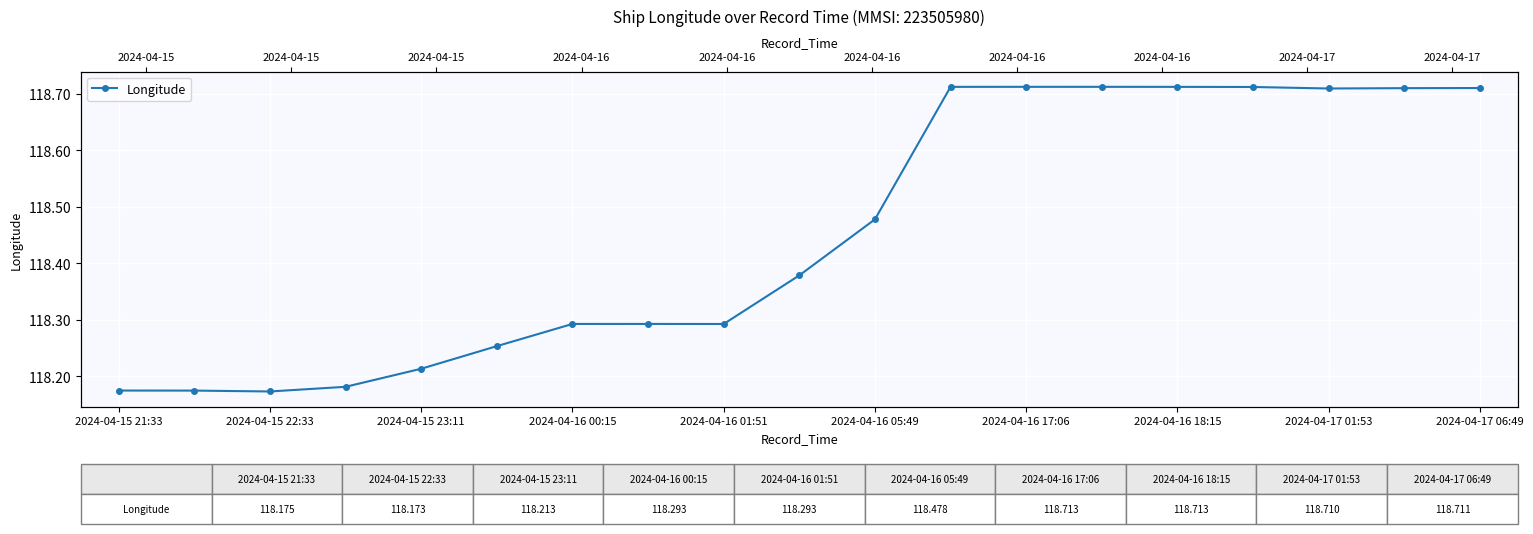

Read the value at 2024-04-15 21:33.

118.2